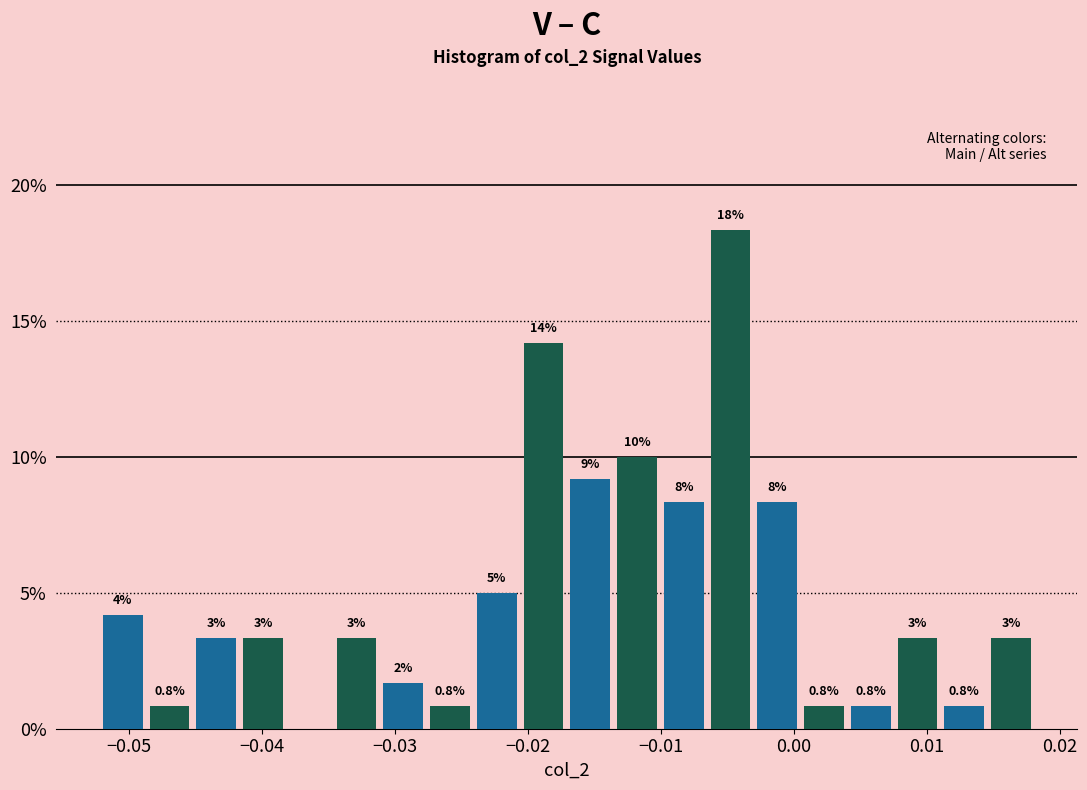

Around what value on the x-axis is the tallest bar? Give the approximate position of its centre, as read against the axis.

-0.005